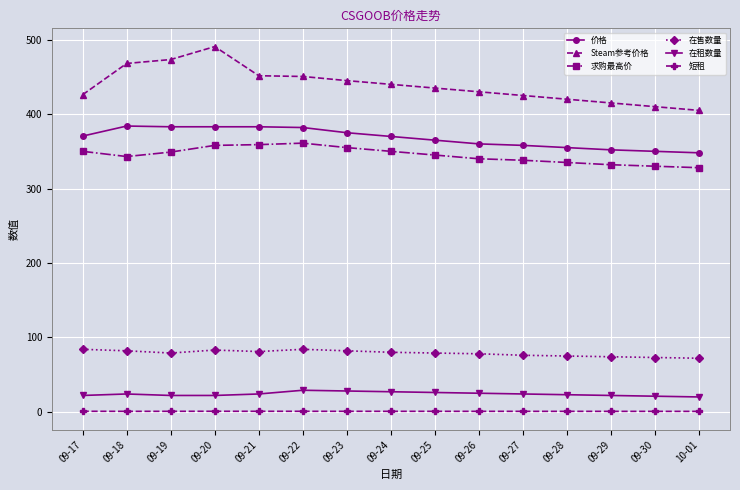

What is the difference between the maximum and second lowest values in the 价格 series?

34.0